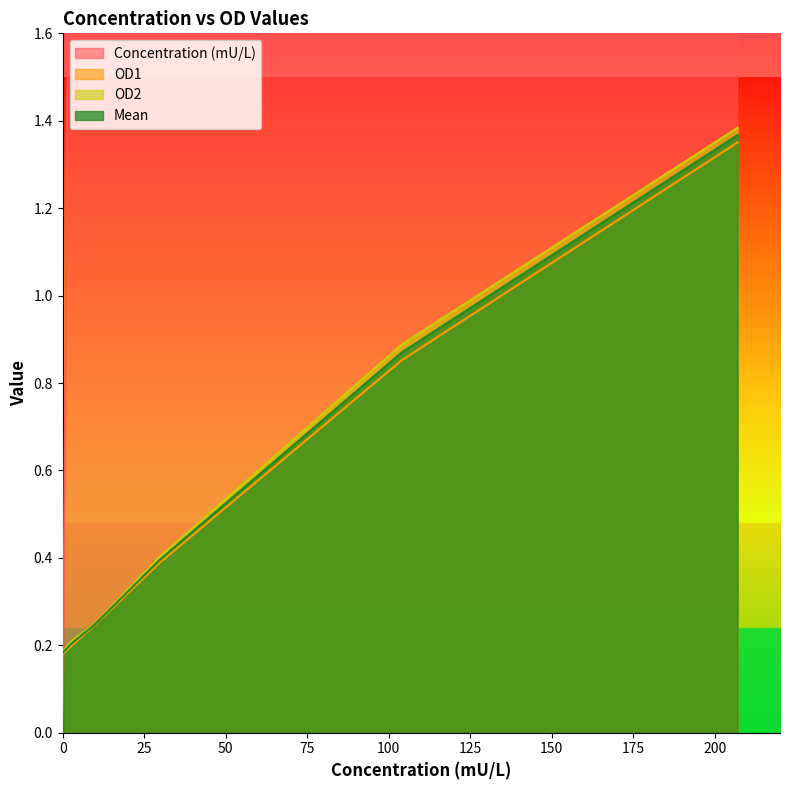

Which series has the largest total across all categories?

Concentration (mU/L)